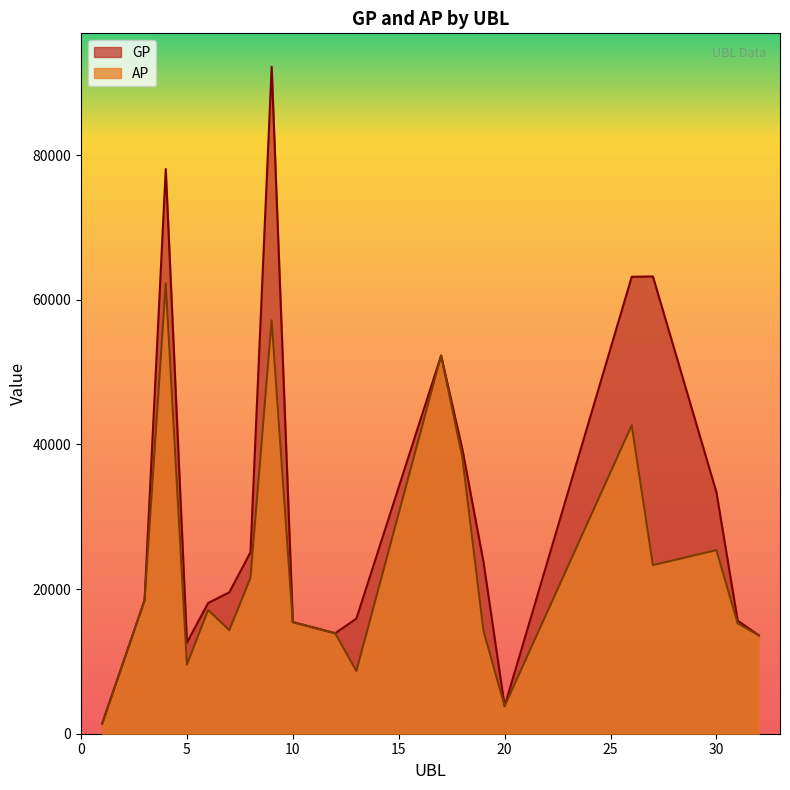

What is the difference between the second highest and minimum values in the GP series?

76620